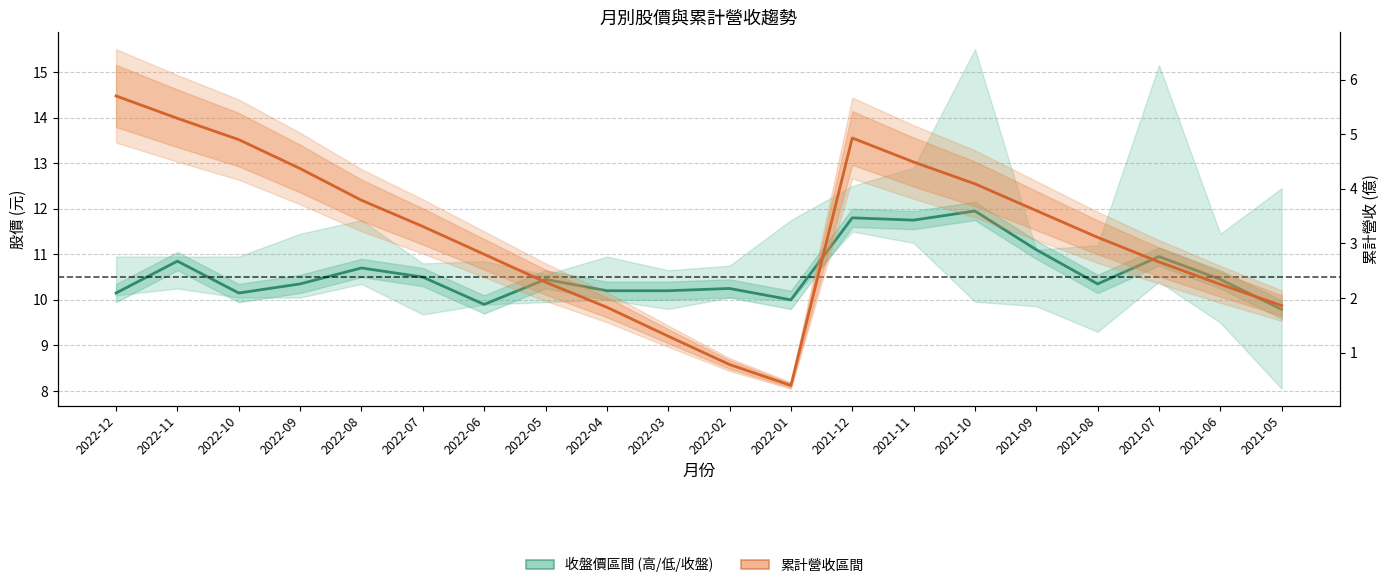

What is the greatest value displayed?

11.9